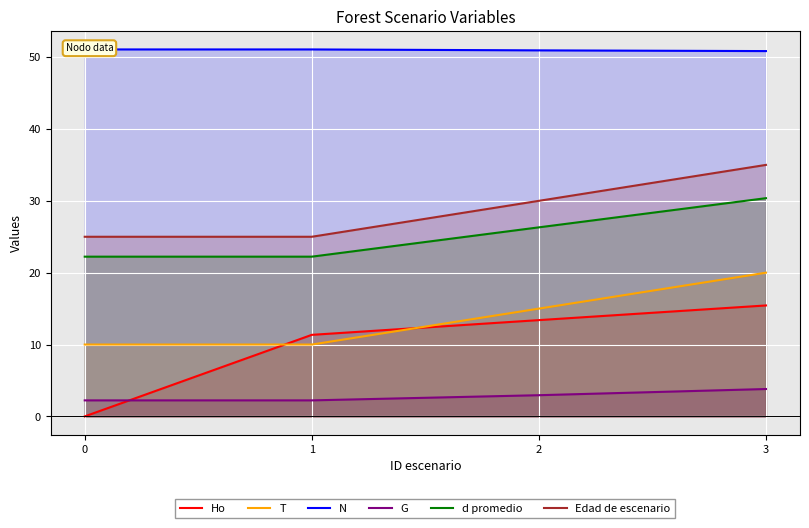

Between 1 and 2, which is larger?

2